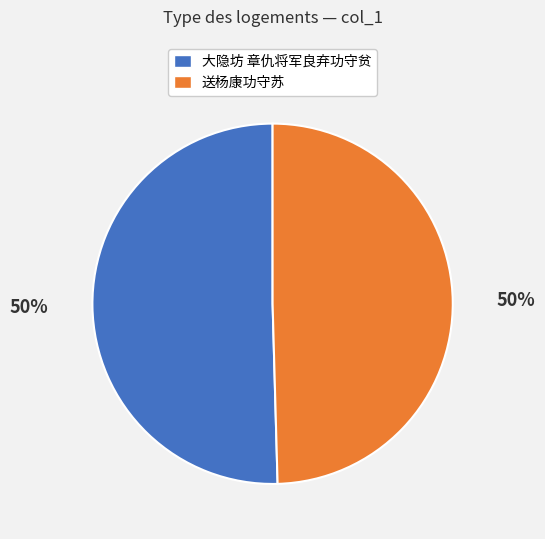

To the nearest percent, what is the average slice percentage?

50%